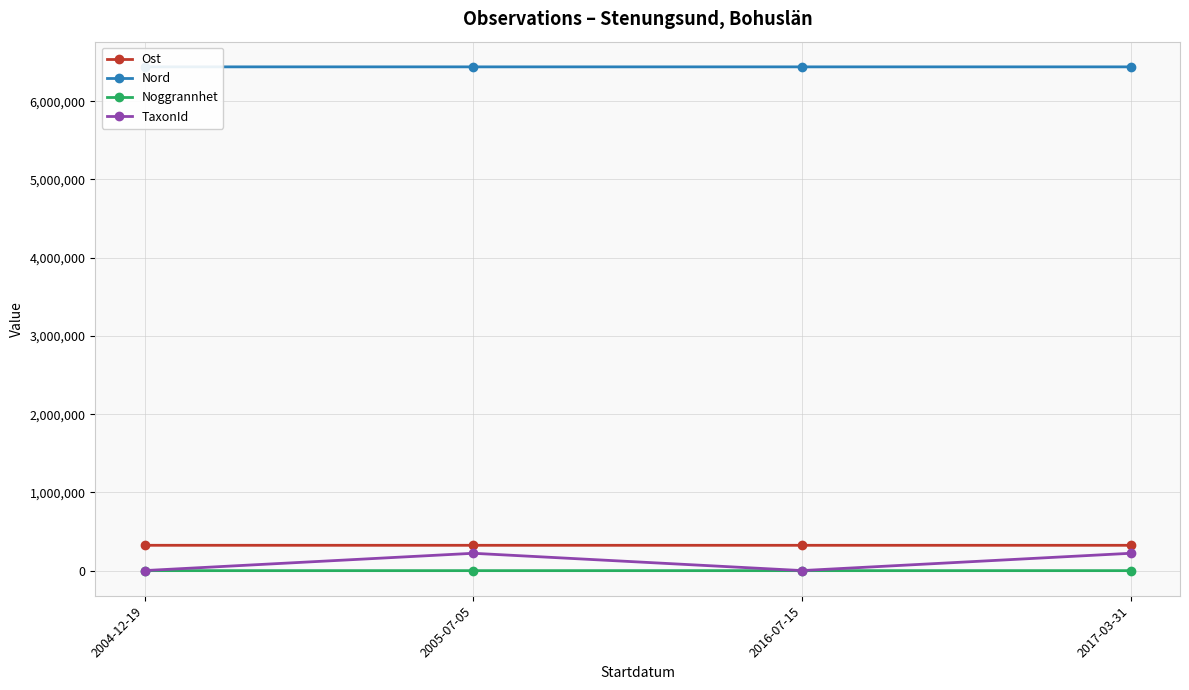

True or false: Nord and TaxonId intersect in this chart.

False